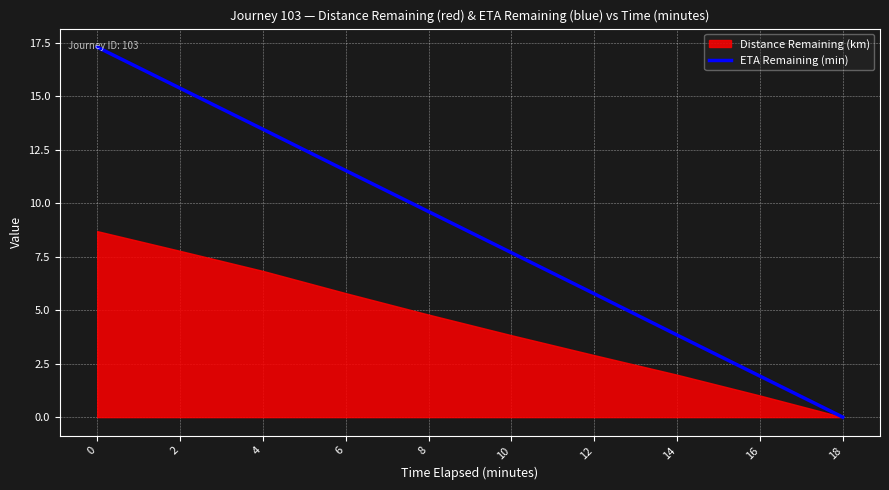

What is the highest value of the ETA Remaining (min) series?

17.3